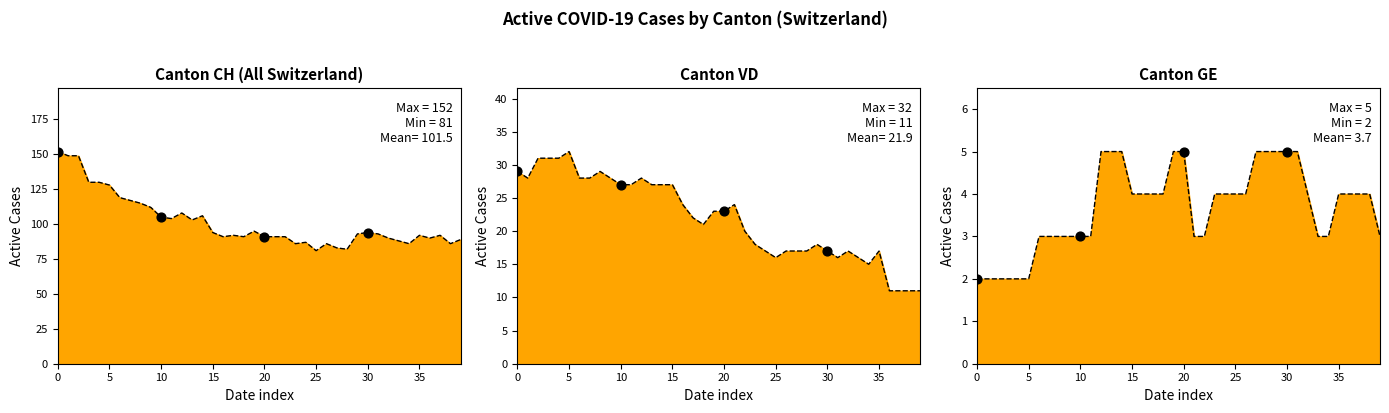

At how many categories does at least one series exceed 79?

40